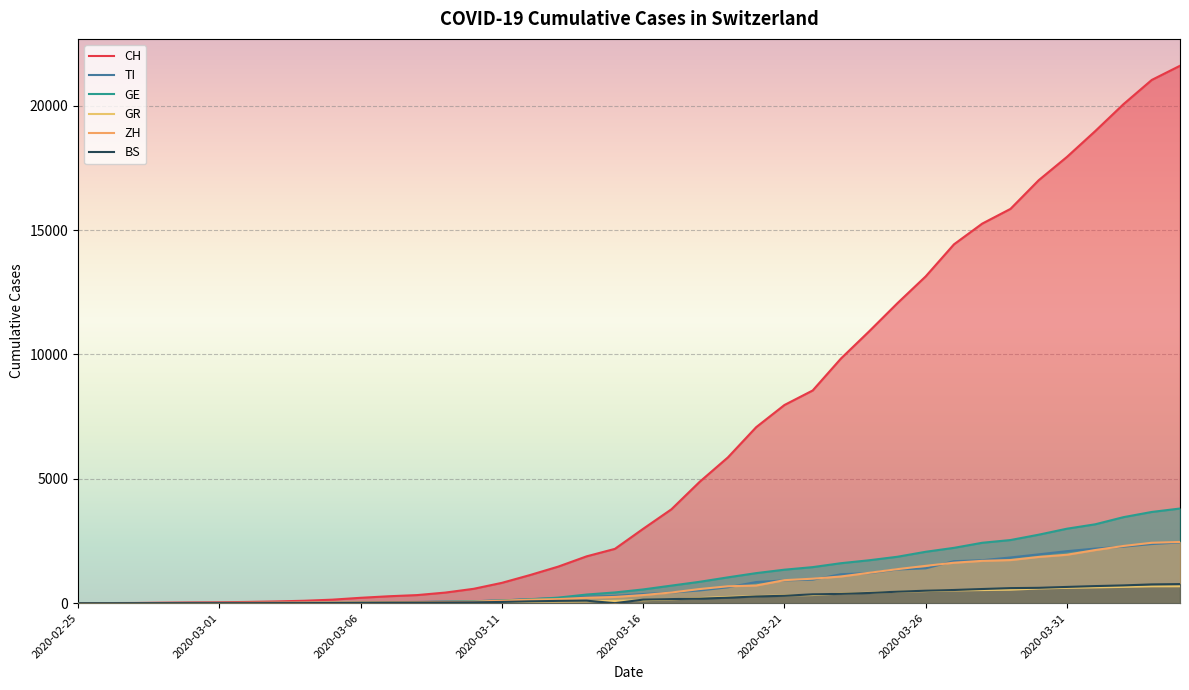

Where does the BS series first go above 143?

2020-03-17